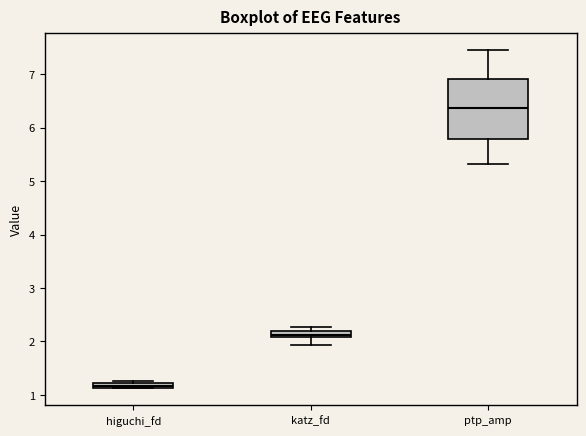

Where is the lower edge of the box for ptp_amp on the y-axis? The values are not printed on the chart, so give them approximately, as read against the axis.

5.8